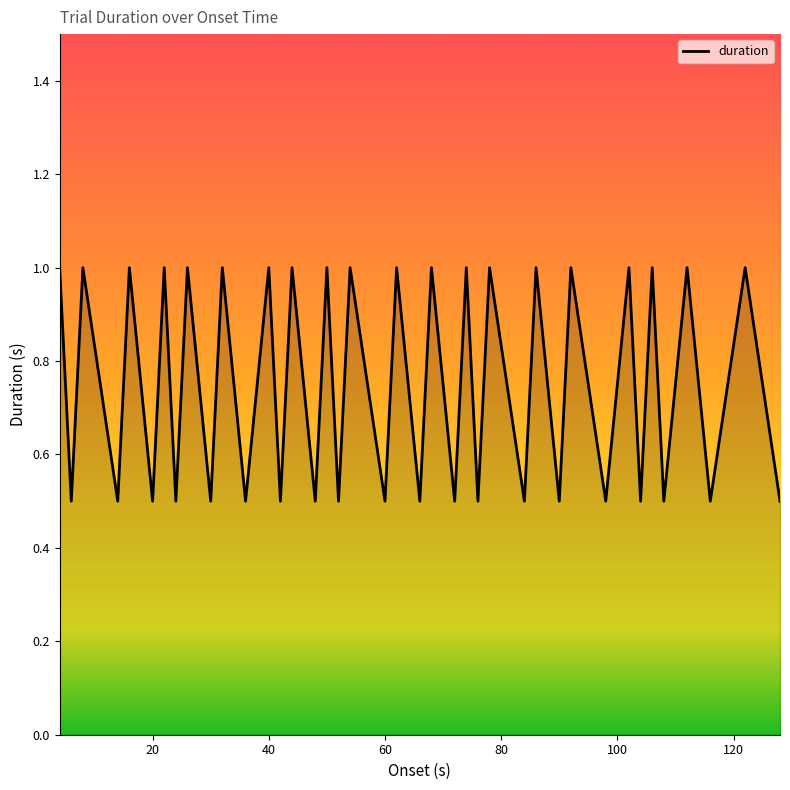

What is the sum of all values?

30.0